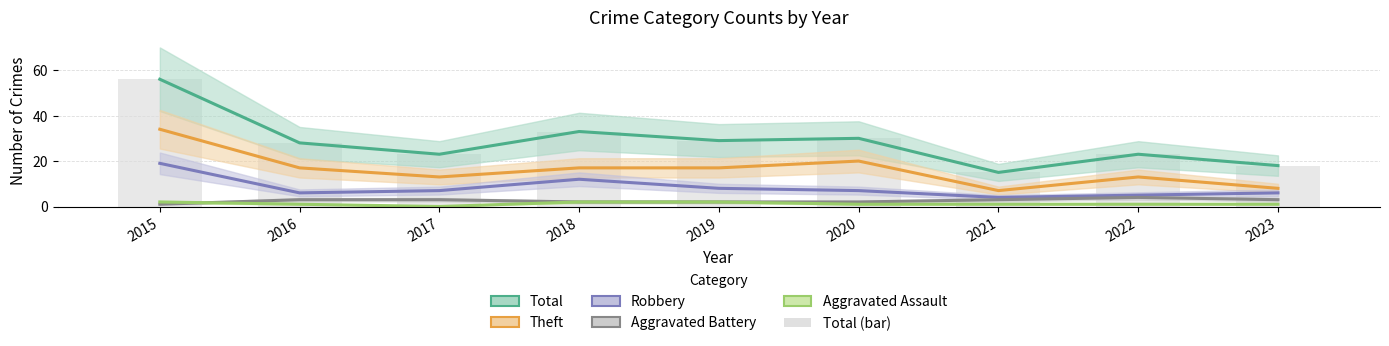

Where does the Total (bar) series first go above 28?

2015